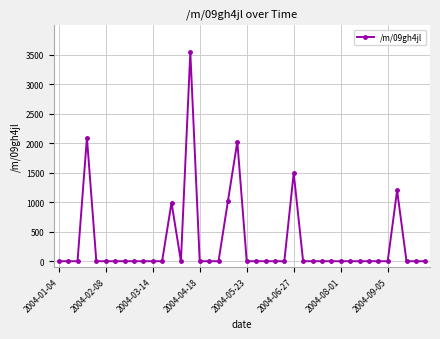

How many lines are shown in the chart?

1